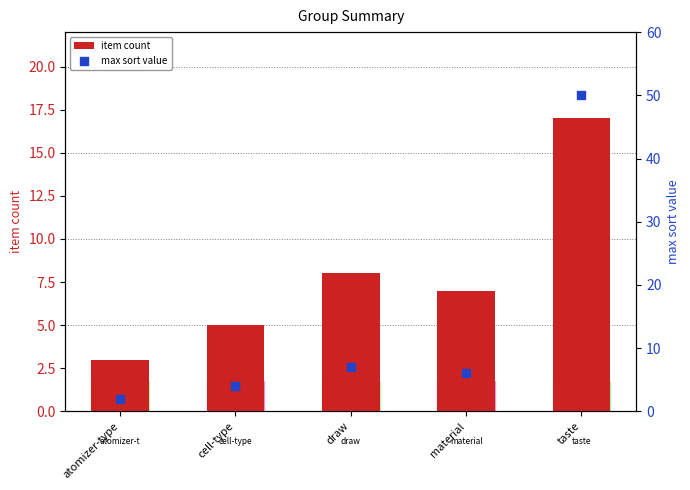

At how many categories does at least one series exceed 18?

1